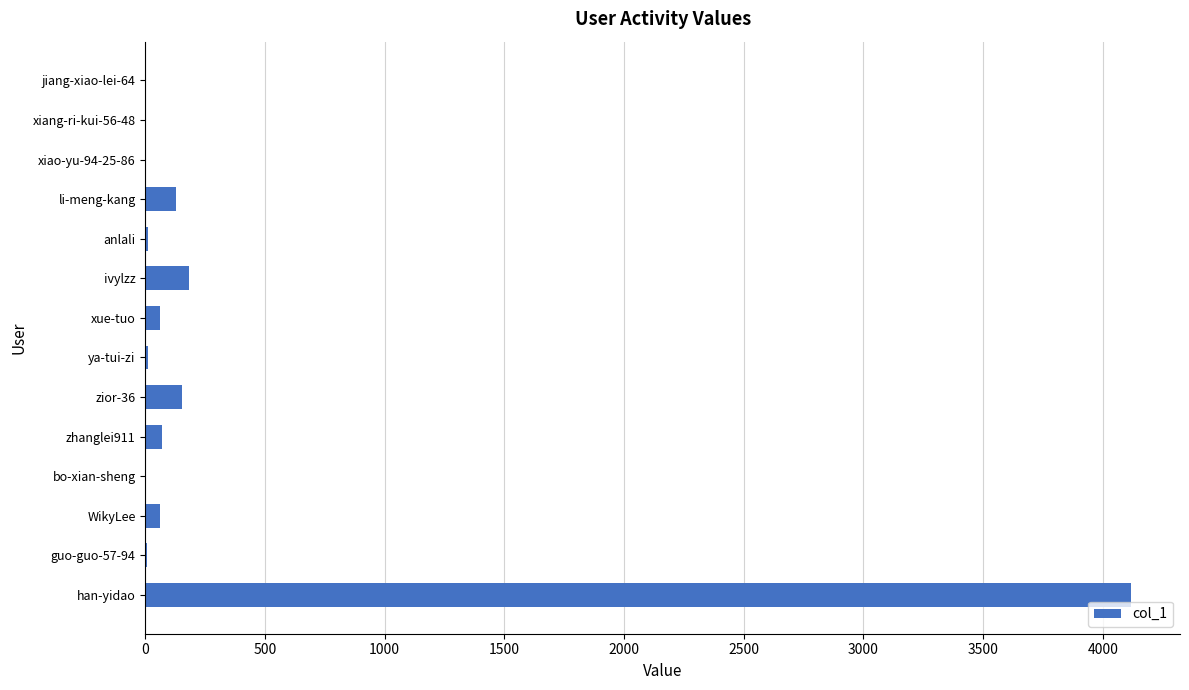

What is the sum of all values?

4805